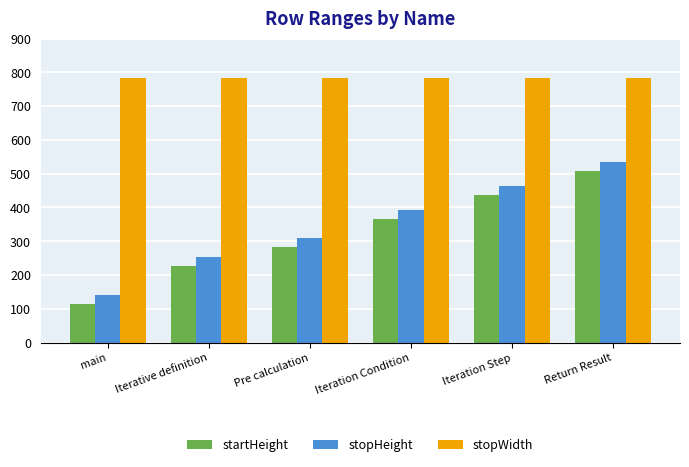

Read the stopHeight value at main, to the nearest 10.

140